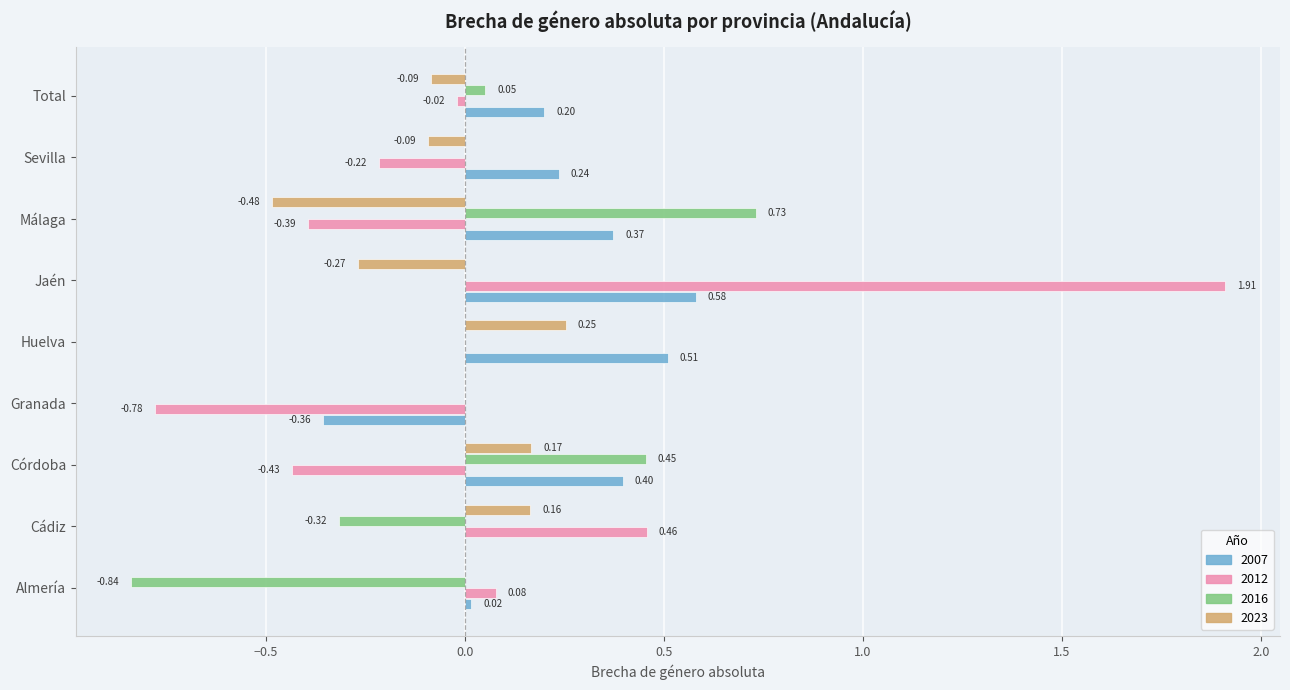

Which label corresponds to the largest value in the chart?

Jaén